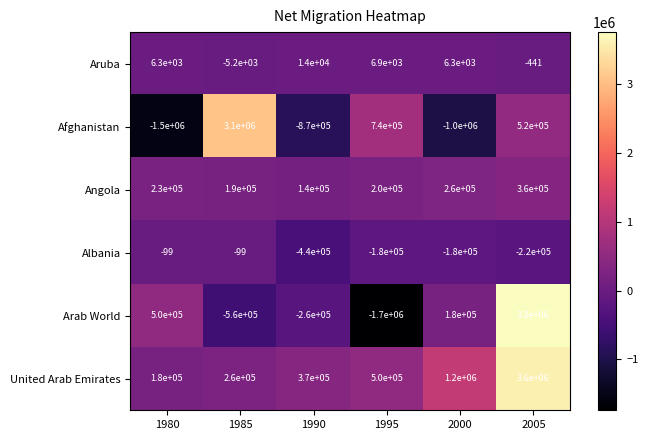

At which label does Albania reach its minimum?

1990